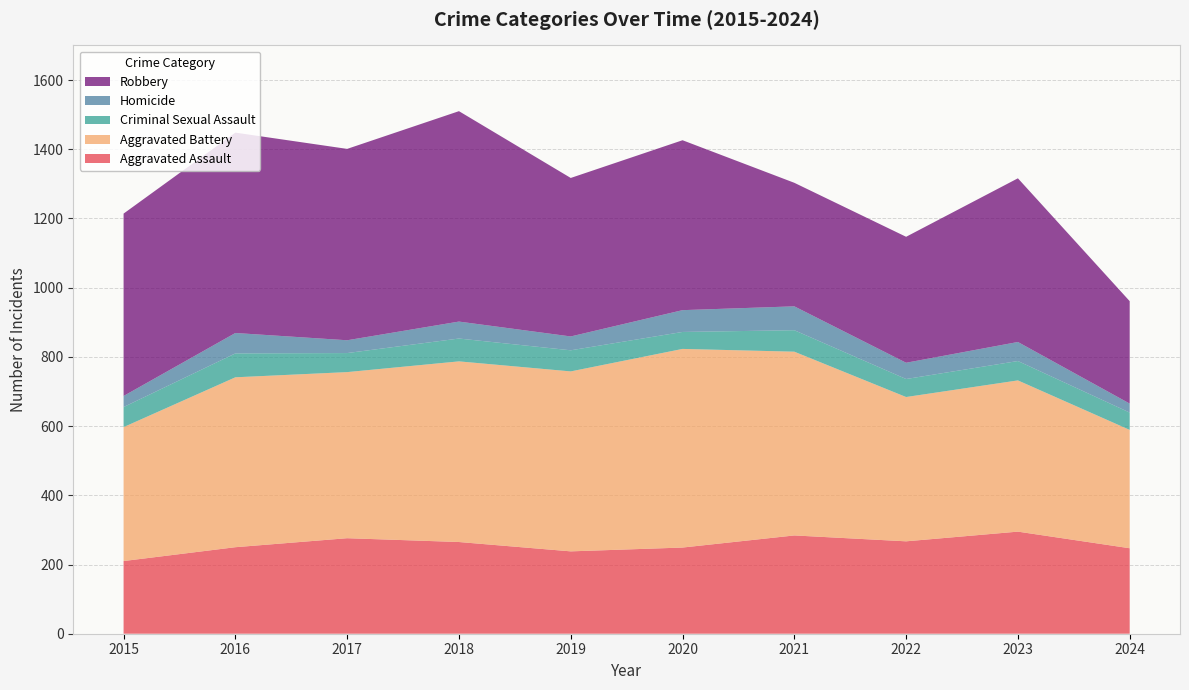

Reading left to right, extract all data points from this chart.

Aggravated Assault: 2015=210	2016=250	2017=276	2018=265	2019=238	2020=249	2021=284	2022=267	2023=295	2024=247
Aggravated Battery: 2015=387	2016=491	2017=480	2018=522	2019=520	2020=574	2021=531	2022=417	2023=437	2024=342
Criminal Sexual Assault: 2015=58	2016=69	2017=55	2018=66	2019=61	2020=49	2021=62	2022=52	2023=56	2024=50
Homicide: 2015=32	2016=59	2017=37	2018=49	2019=40	2020=63	2021=69	2022=47	2023=55	2024=26
Robbery: 2015=527	2016=579	2017=553	2018=608	2019=458	2020=491	2021=357	2022=364	2023=473	2024=296